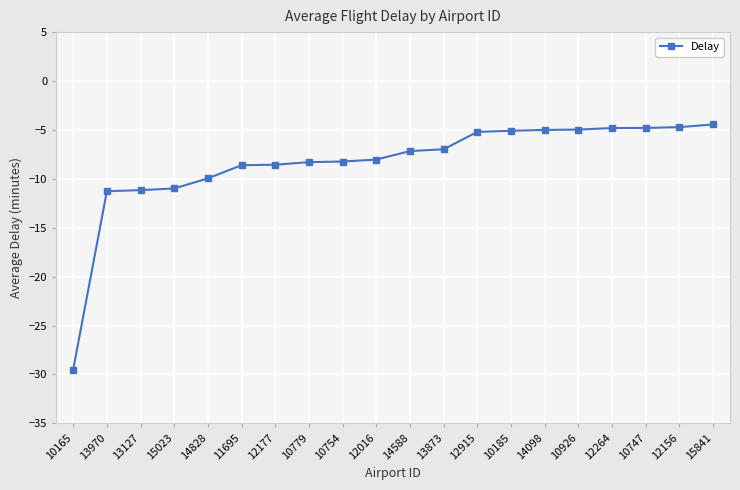

Does the chart display data point markers on the line(s)?

Yes